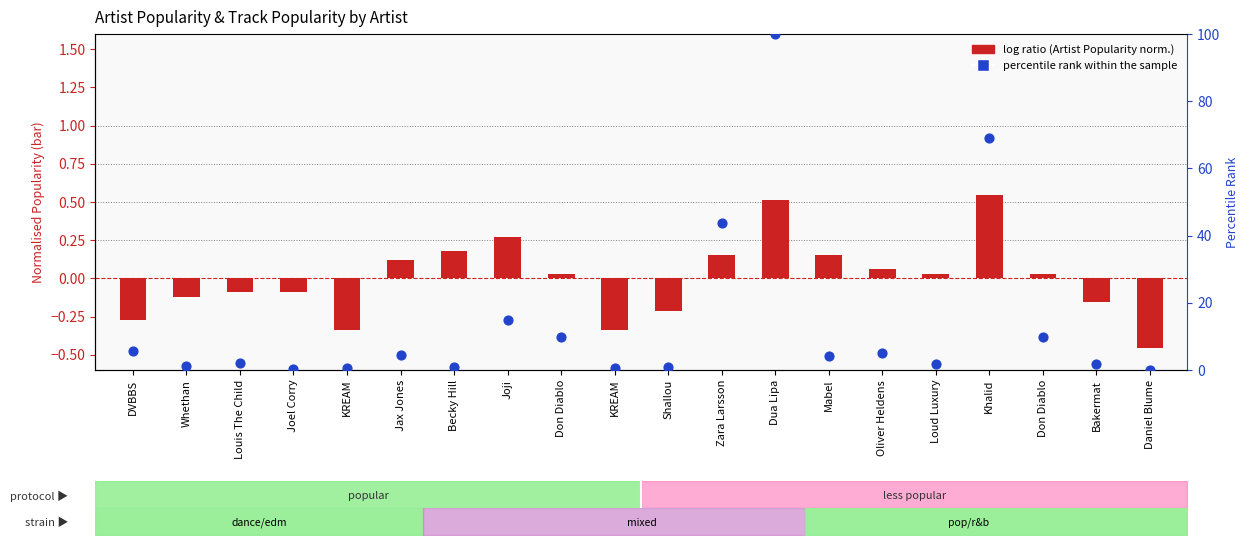

At how many categories does at least one series exceed 38?

3